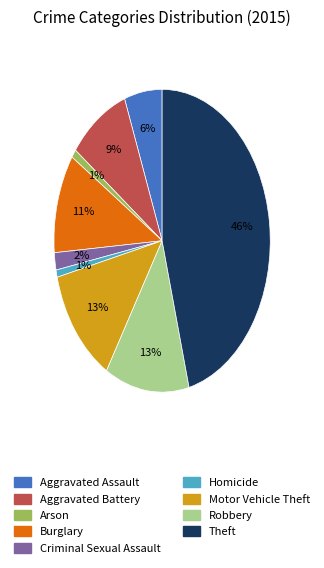

Which has a higher value, Theft or Criminal Sexual Assault?

Theft